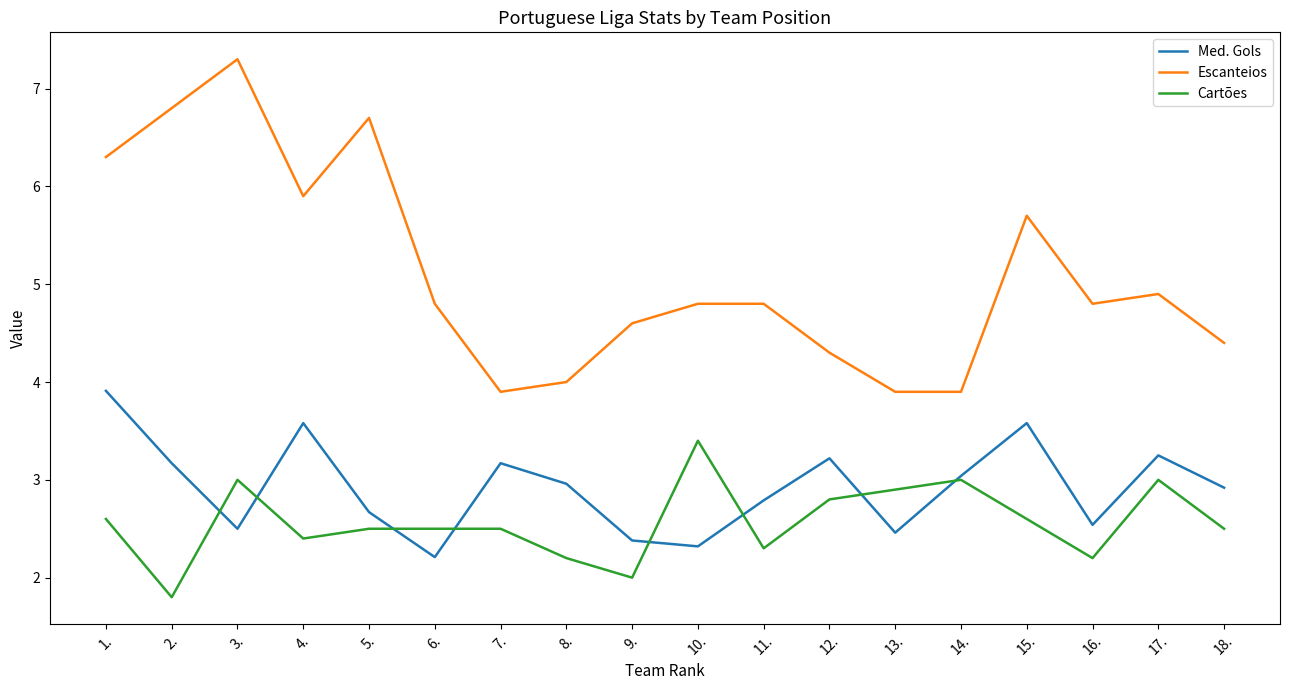

What is the total value across all series at 13.?

9.3